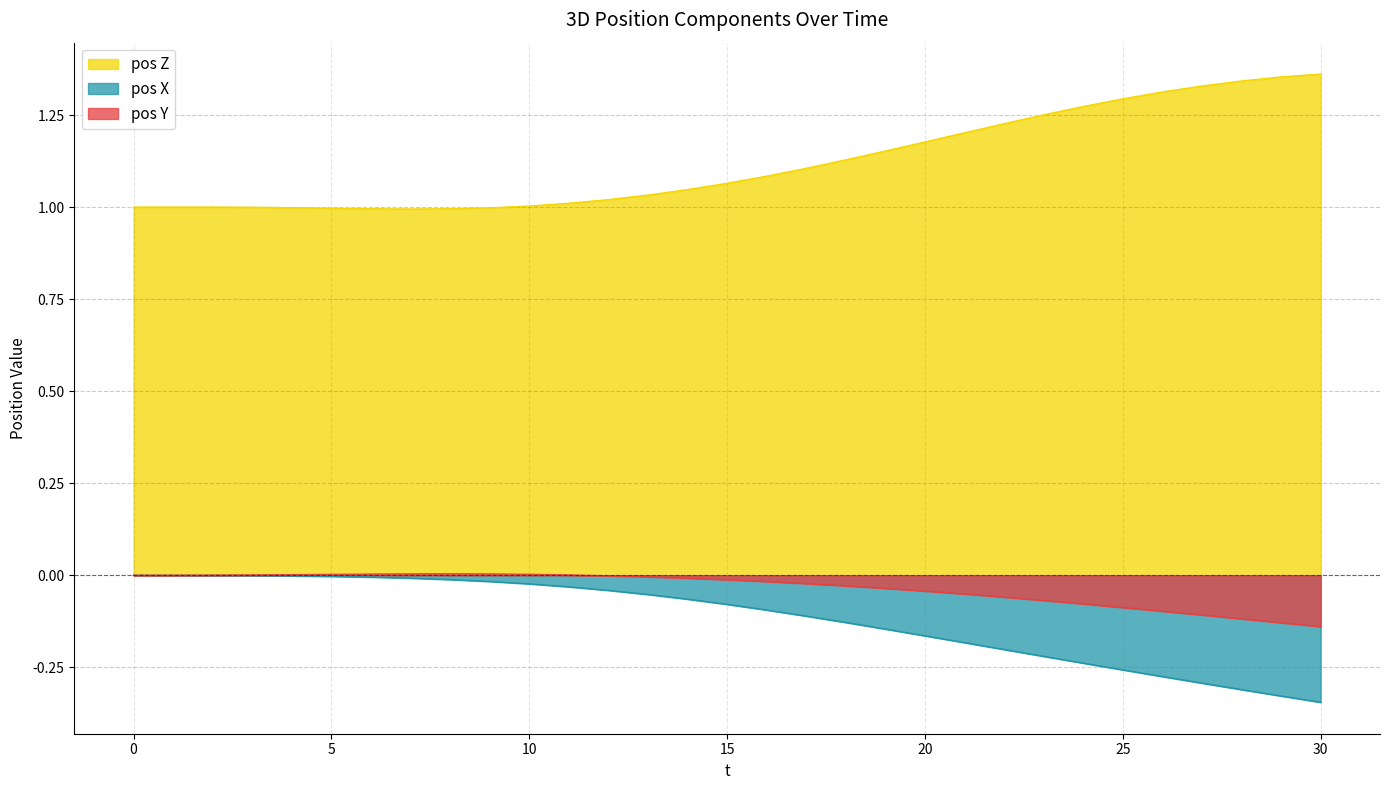

Where does the pos Y series first go above 0?

1